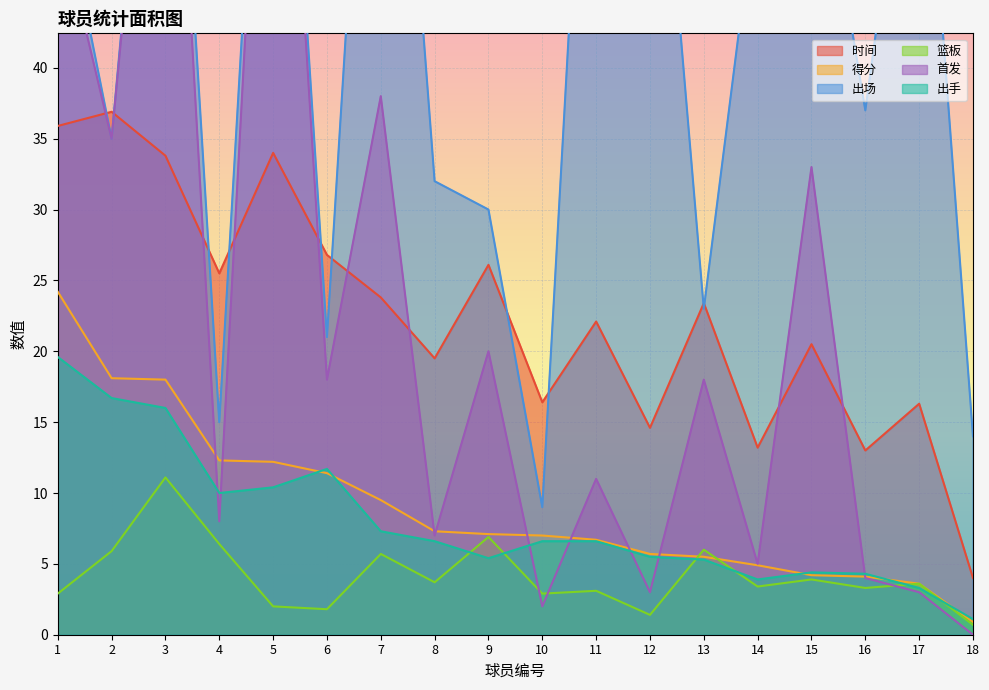

True or false: 篮板 has more than 0 interior local peaks.

True